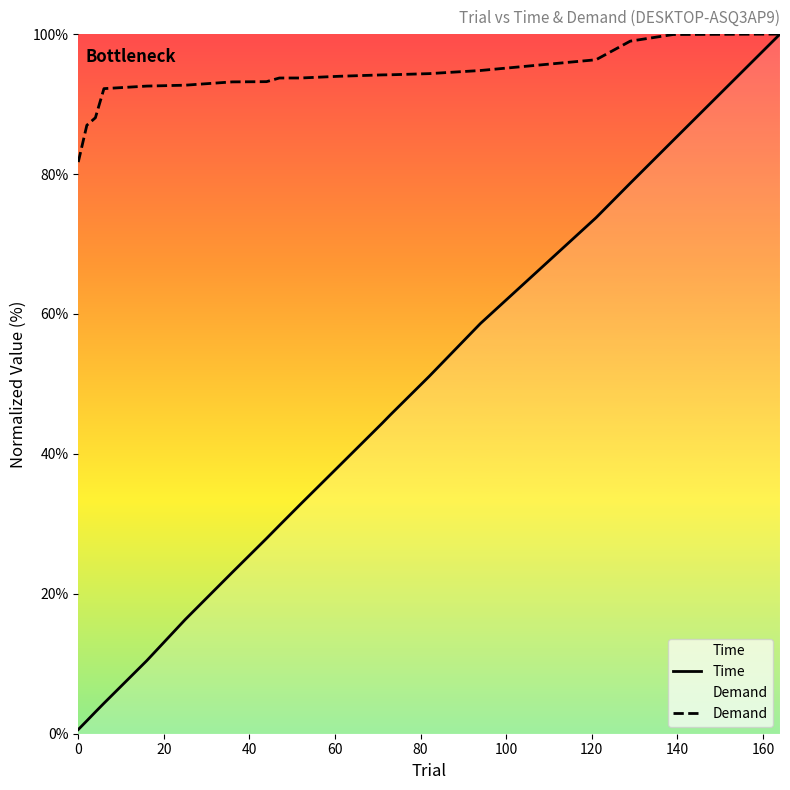

Rank the series by their average value, from lowest to highest.

Time, Demand